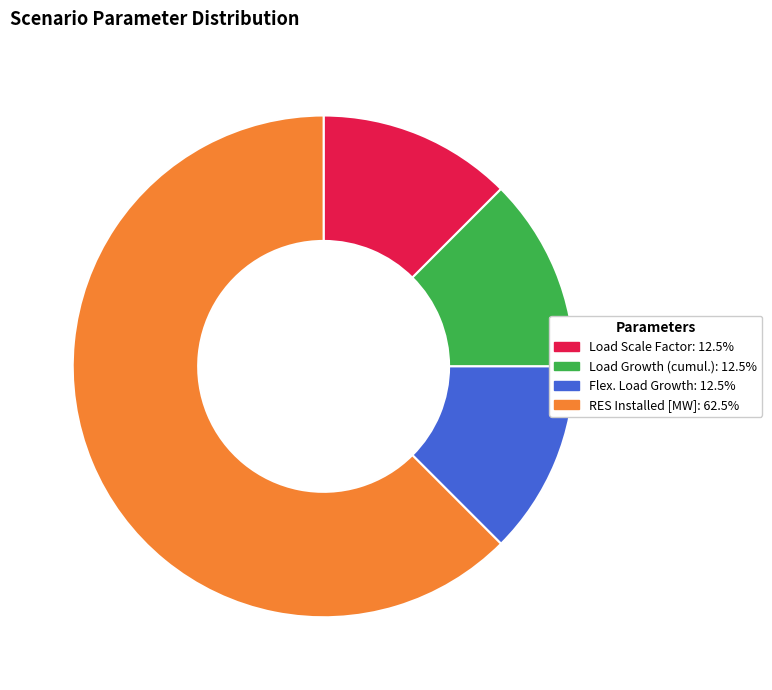

Does Flex. Load Growth: 12.5% represent more than half of the total?

No